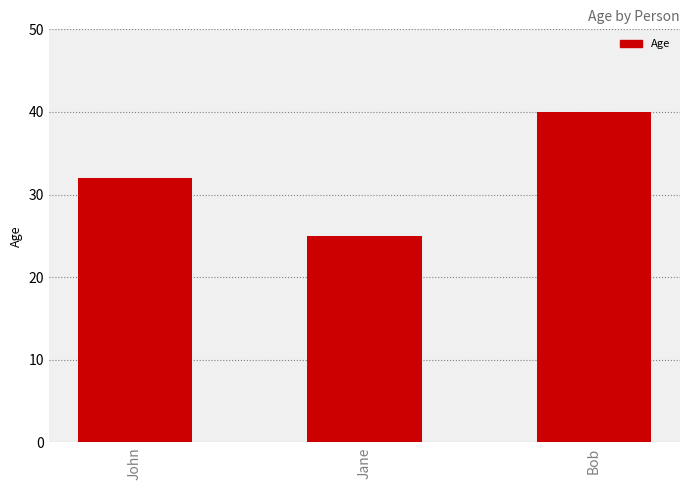

Approximately how many times larger is the value at Bob compared to Jane?

1.6